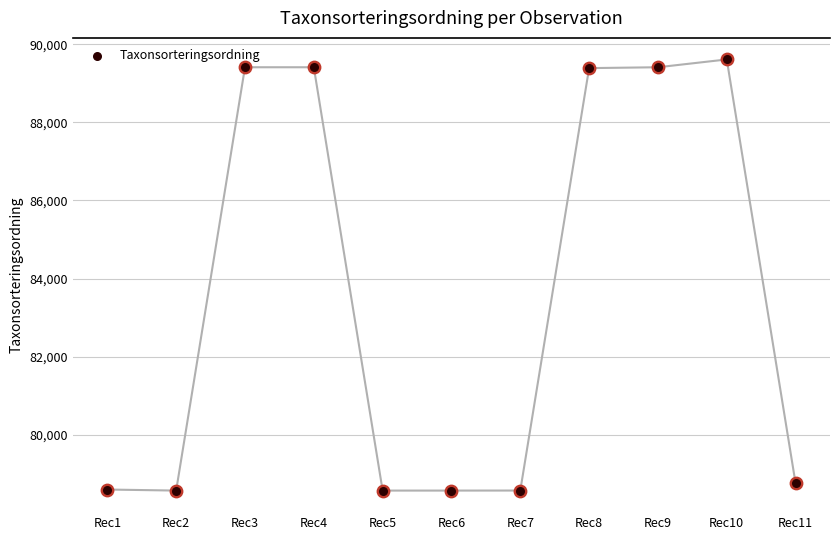

Approximately how many times larger is the value at Rec4 compared to Rec11?

1.1